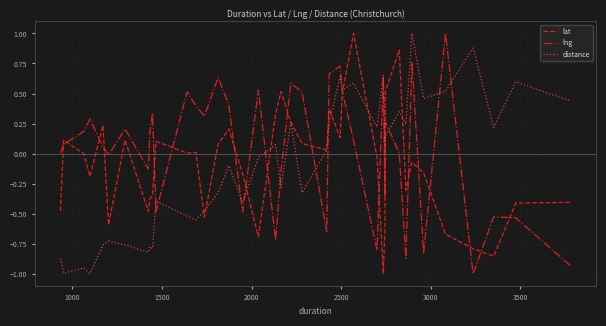

Which series has the largest total across all categories?

lng